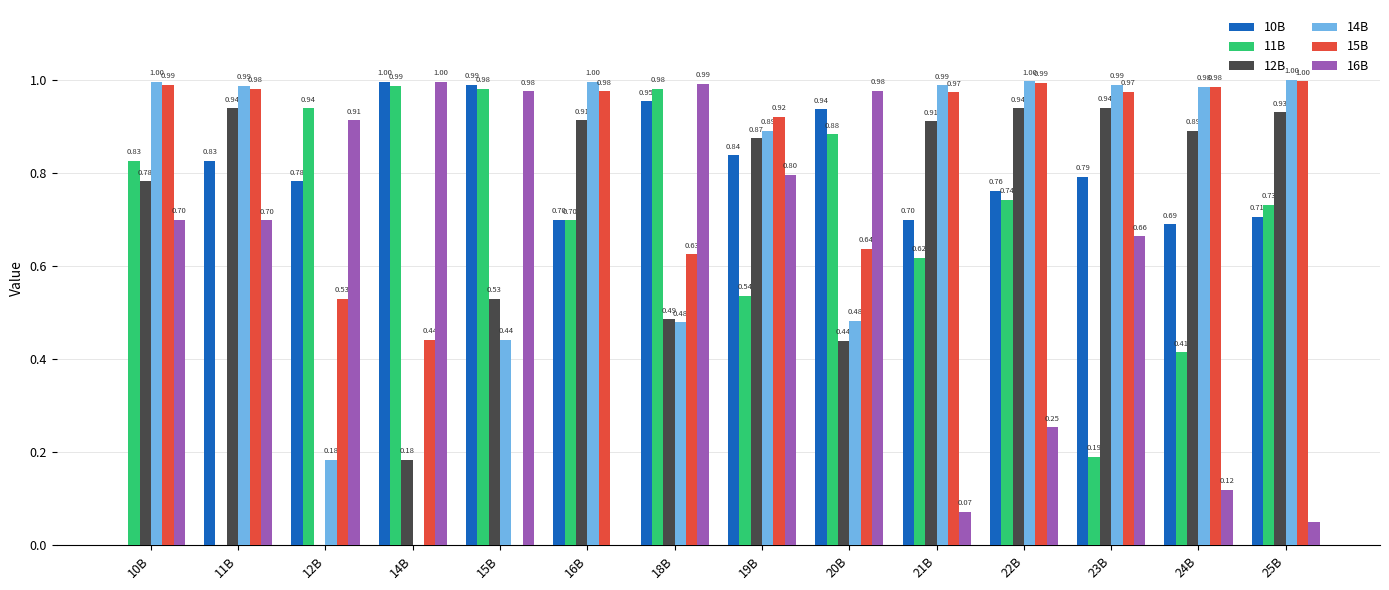

Which series changed the most between 18B and 19B?

11B